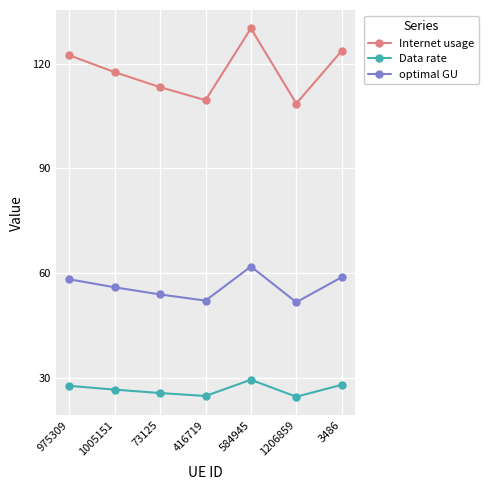

What is the minimum value for Data rate?

24.6